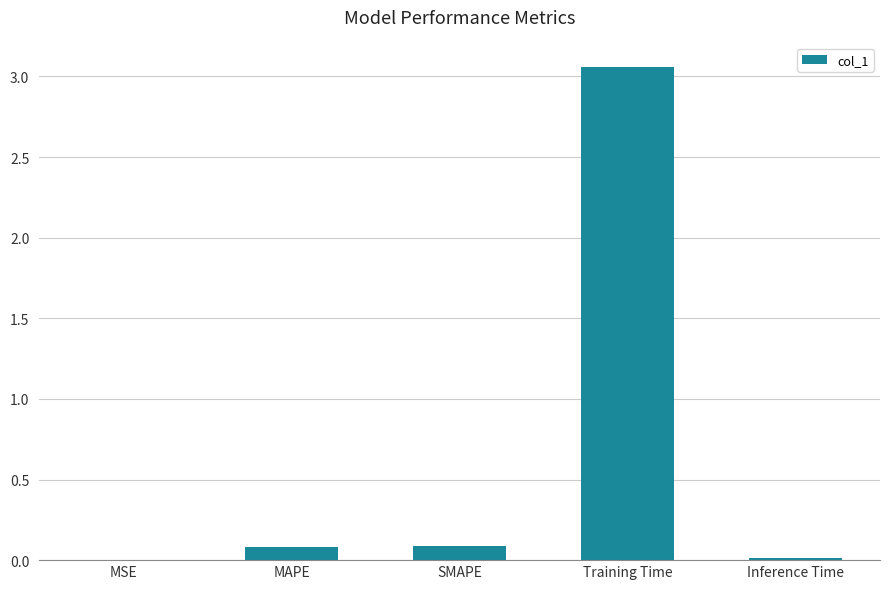

Between Inference Time and Training Time, which is larger?

Training Time